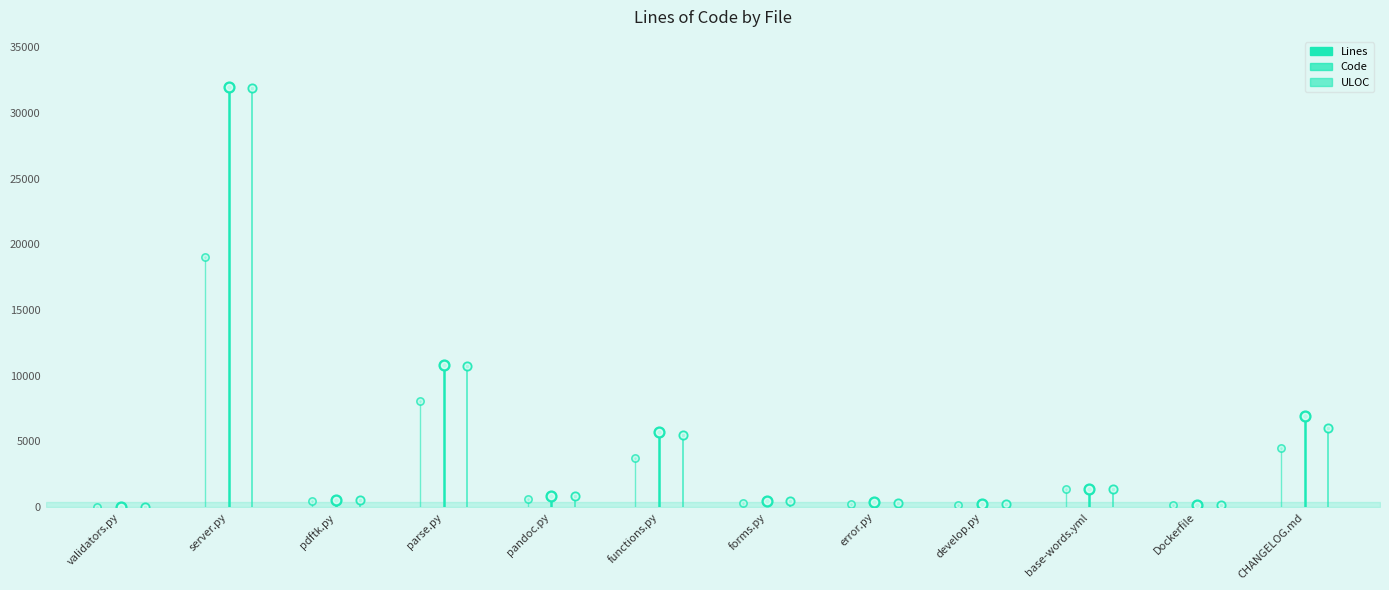

Which series reaches the maximum Y coordinate?

Lines